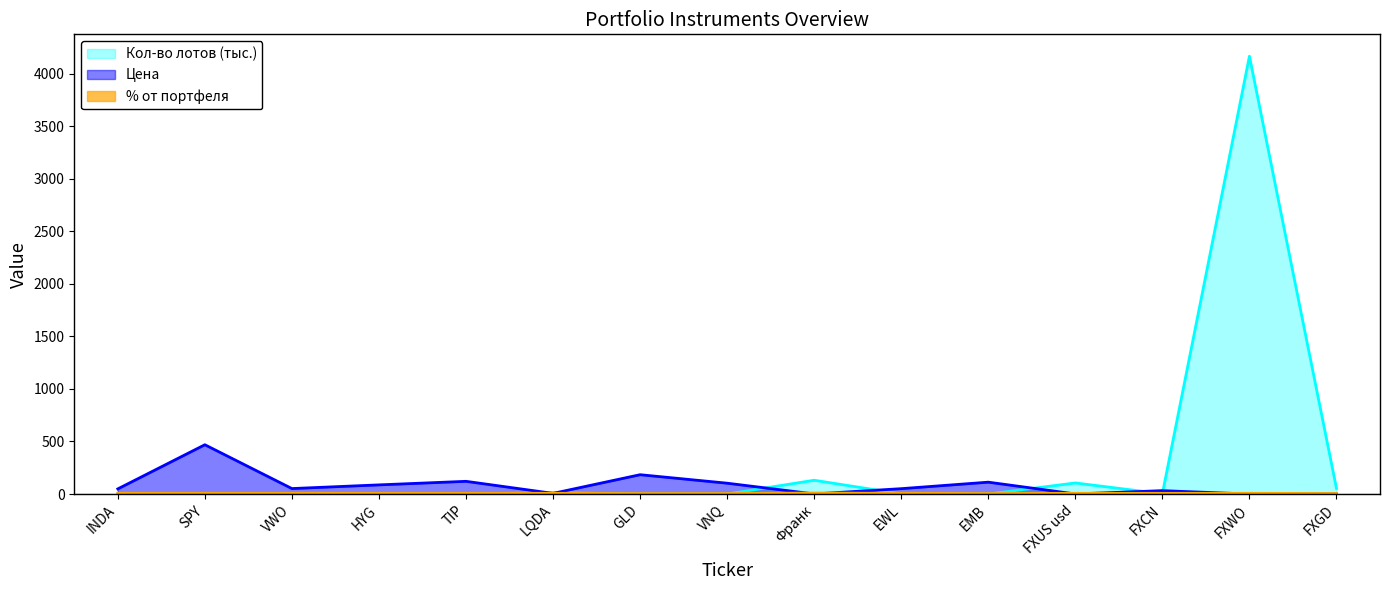

Is the value of Цена at FXUS usd greater than the value of Кол-во лотов at FXUS usd?

No